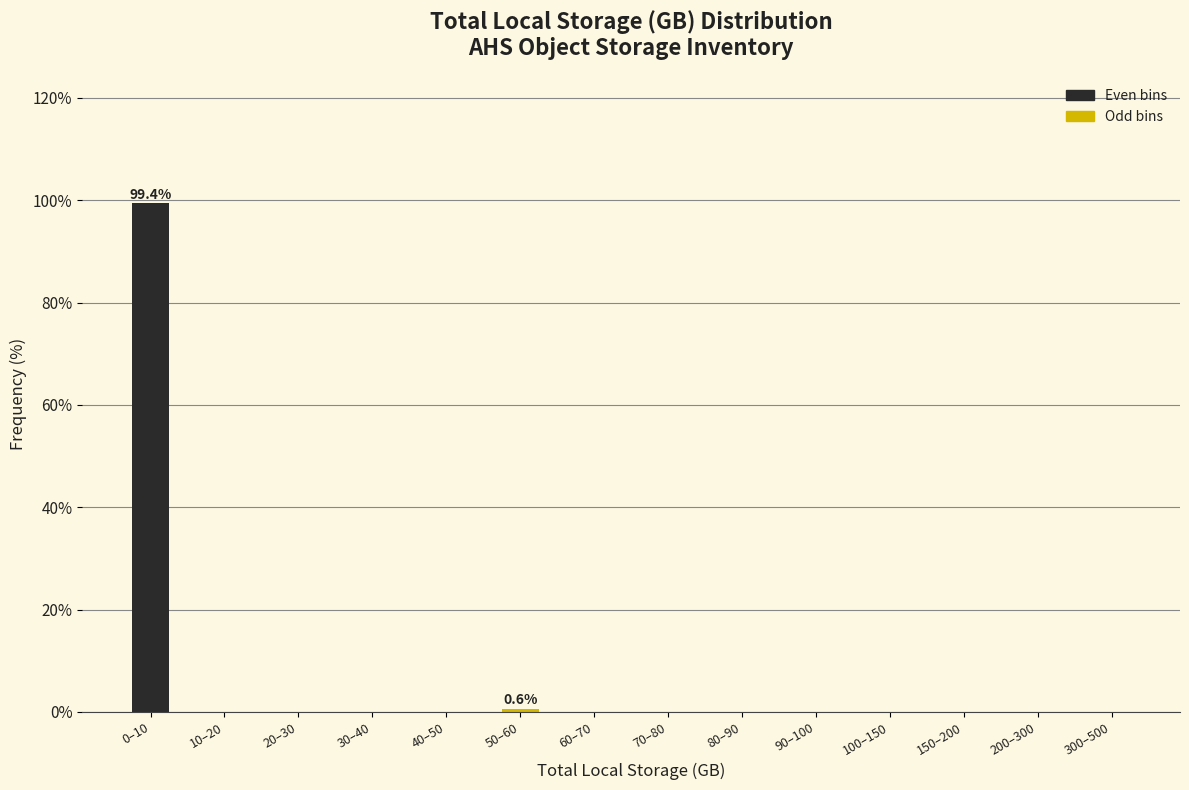

Reading left to right, transcribe all the data shown in this chart.

0–10=99.4	10–20=0.0	20–30=0.0	30–40=0.0	40–50=0.0	50–60=0.6	60–70=0.0	70–80=0.0	80–90=0.0	90–100=0.0	100–150=0.0	150–200=0.0	200–300=0.0	300–500=0.0